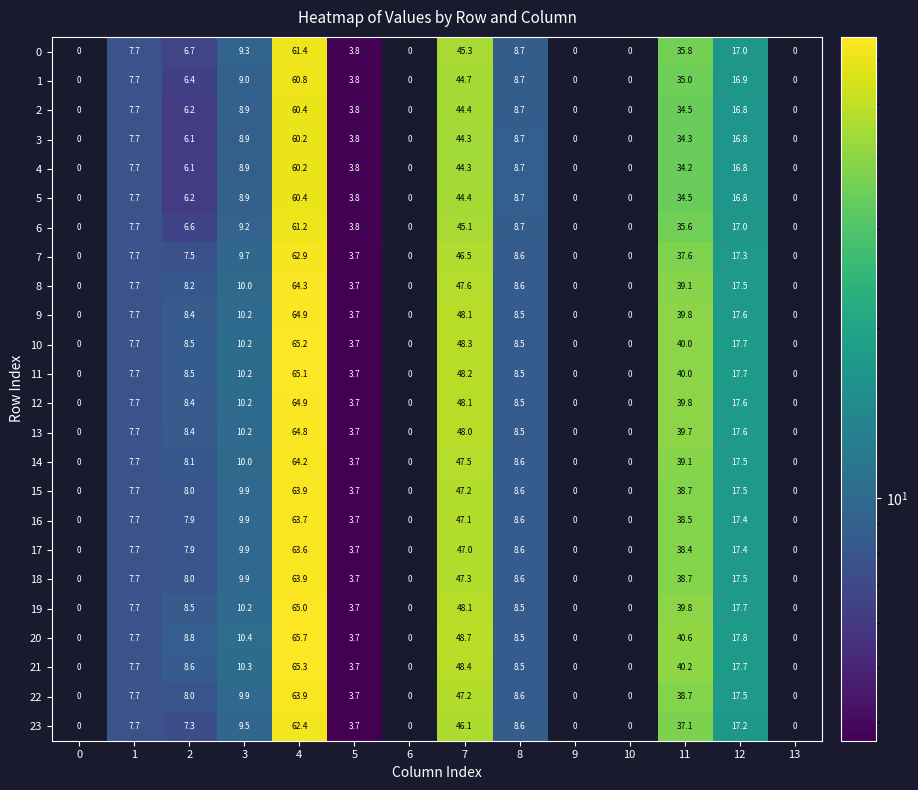

How many distinct data groups are displayed?

24